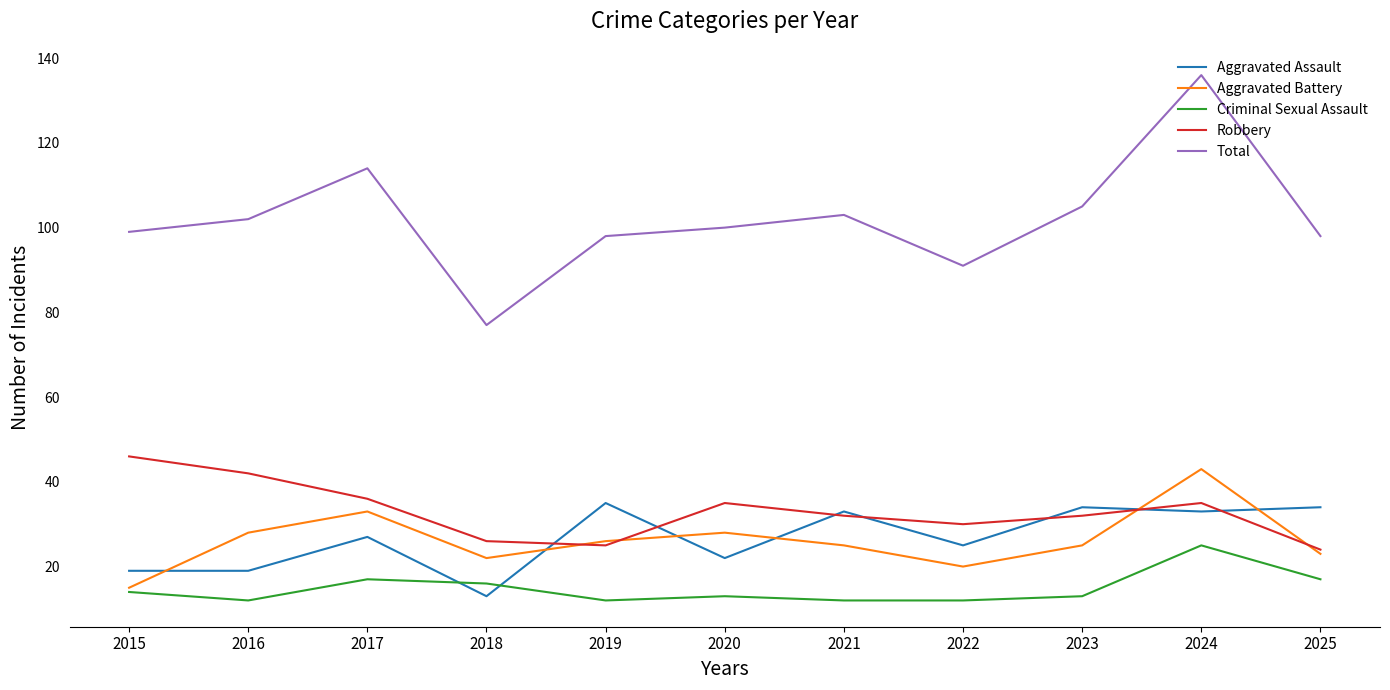

Is it true that Aggravated Assault equals 19 at 2016?

True